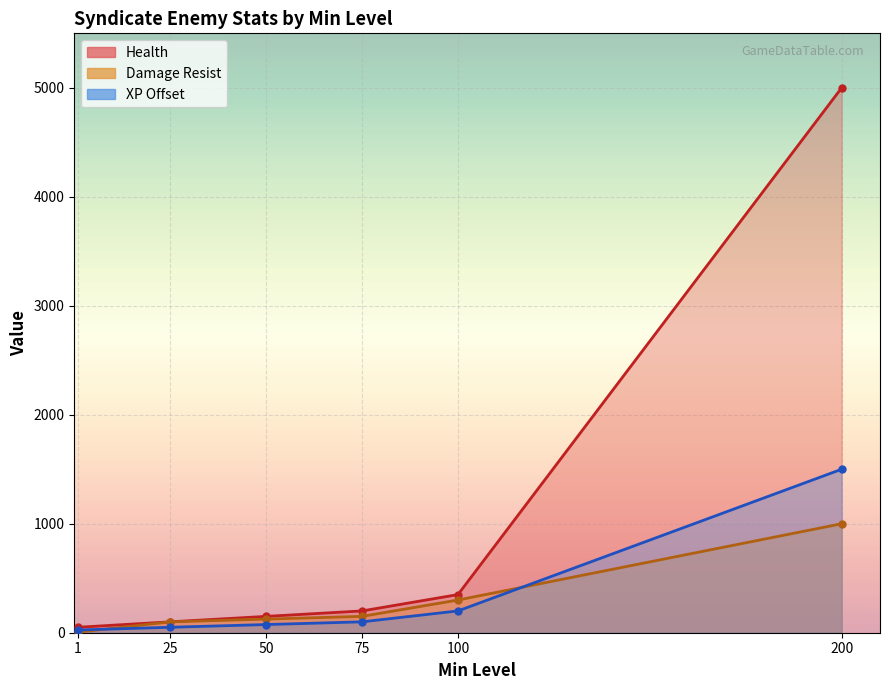

Rank the series by their maximum value, from highest to lowest.

Health, XP Offset, Damage Resist